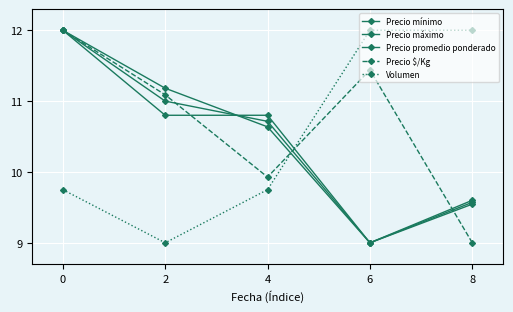

At which label is Precio promedio ponderado closest to 10?

8